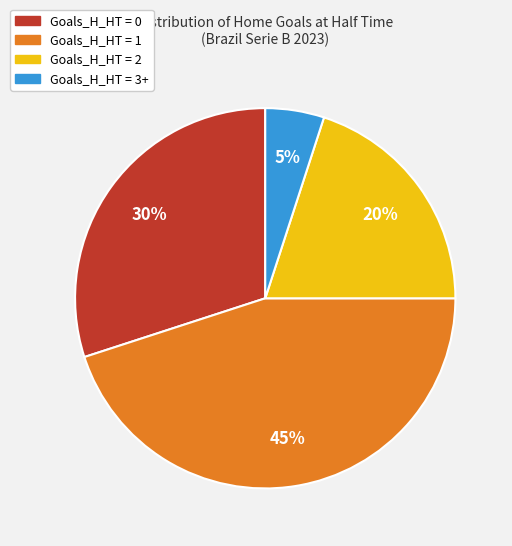

How many segments does this pie chart have?

4